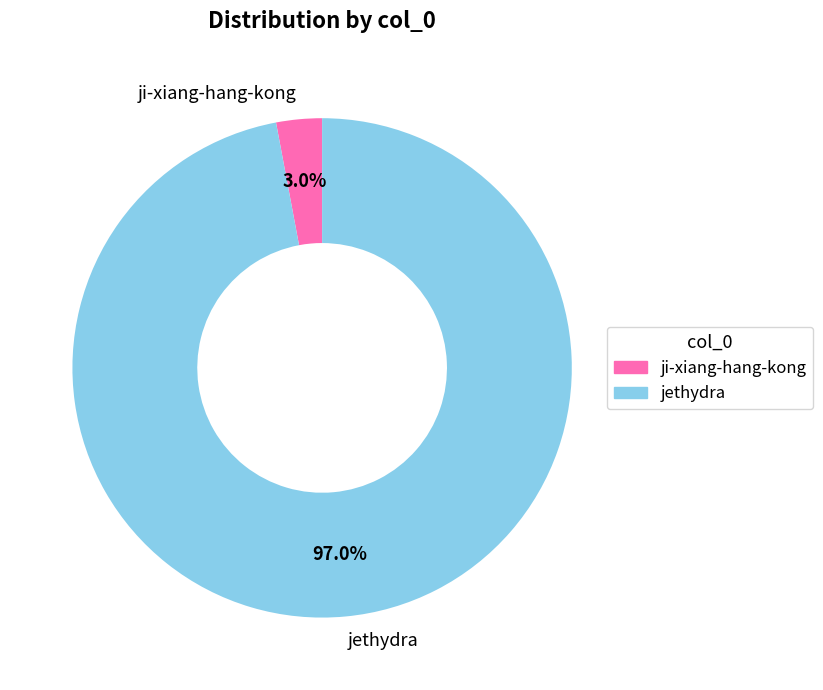

Between jethydra and ji-xiang-hang-kong, which is larger?

jethydra